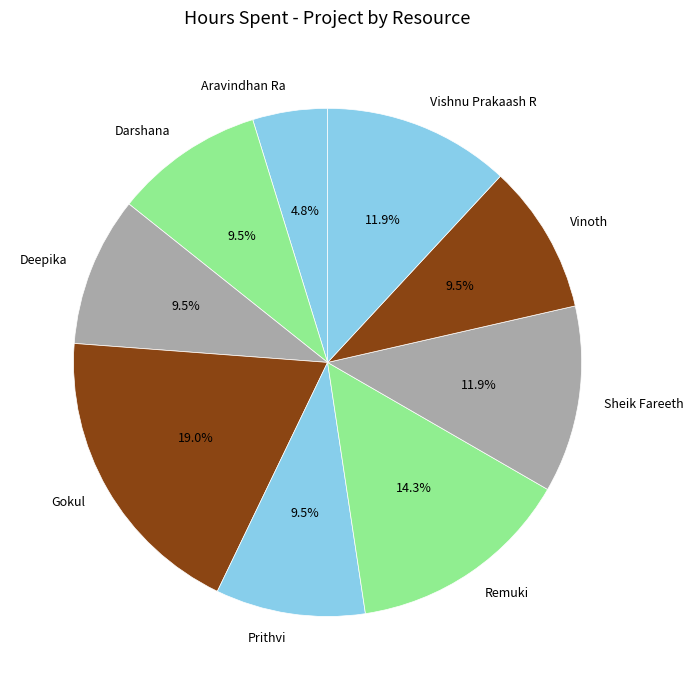

How many slices are in this pie chart?

9